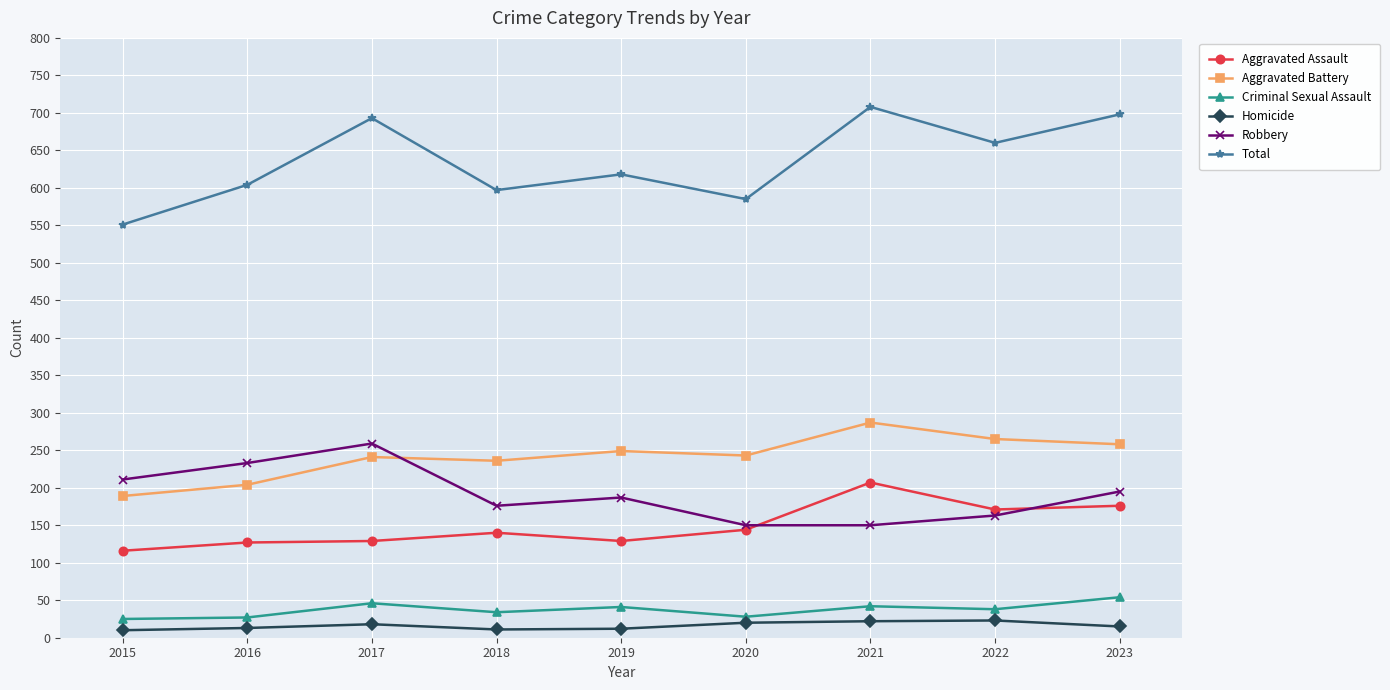

What value does the Aggravated Battery series have at 2019, to the nearest 10?

250